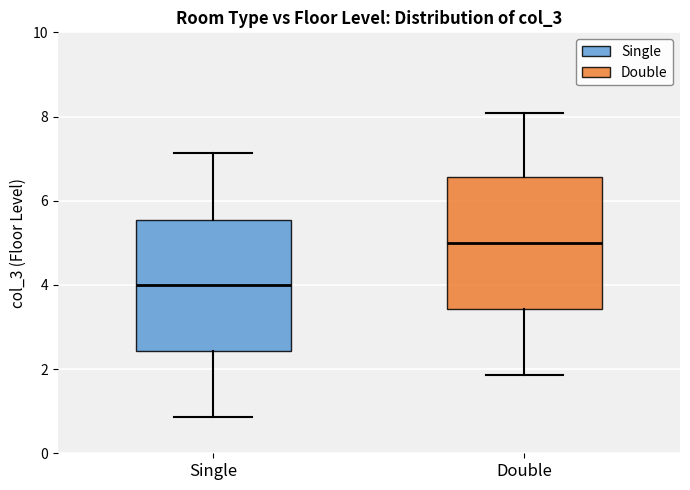

Where does the median line of the box for Double sit on the y-axis? The values are not printed on the chart, so give them approximately, as read against the axis.

5.0